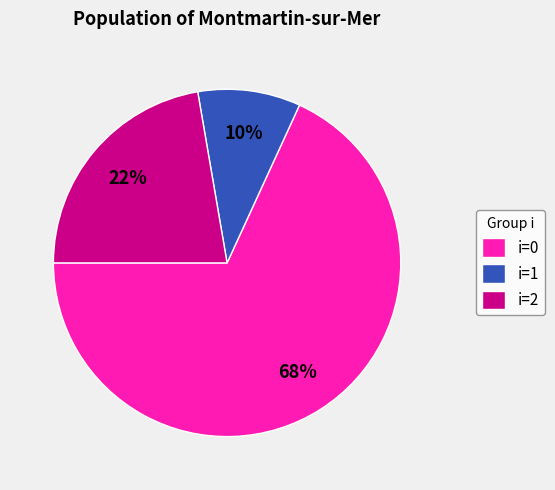

Which has a higher value, i=1 or i=2?

i=2